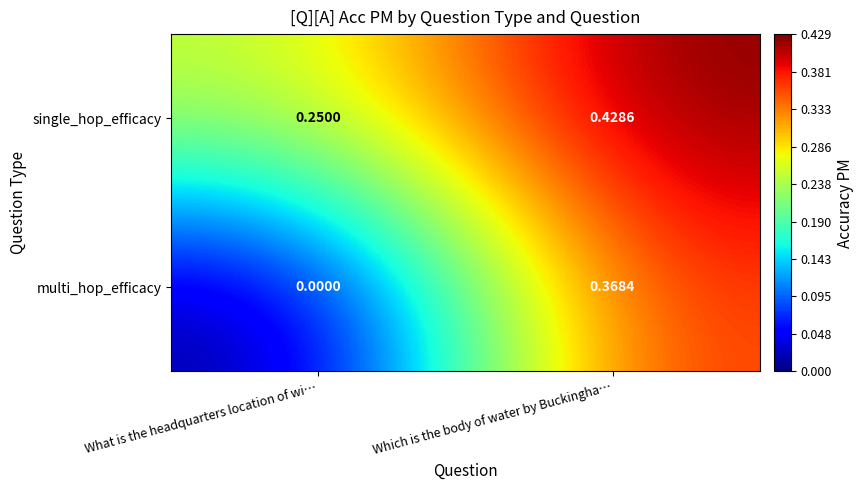

List the series in order of their overall mean, lowest first.

multi_hop_efficacy, single_hop_efficacy